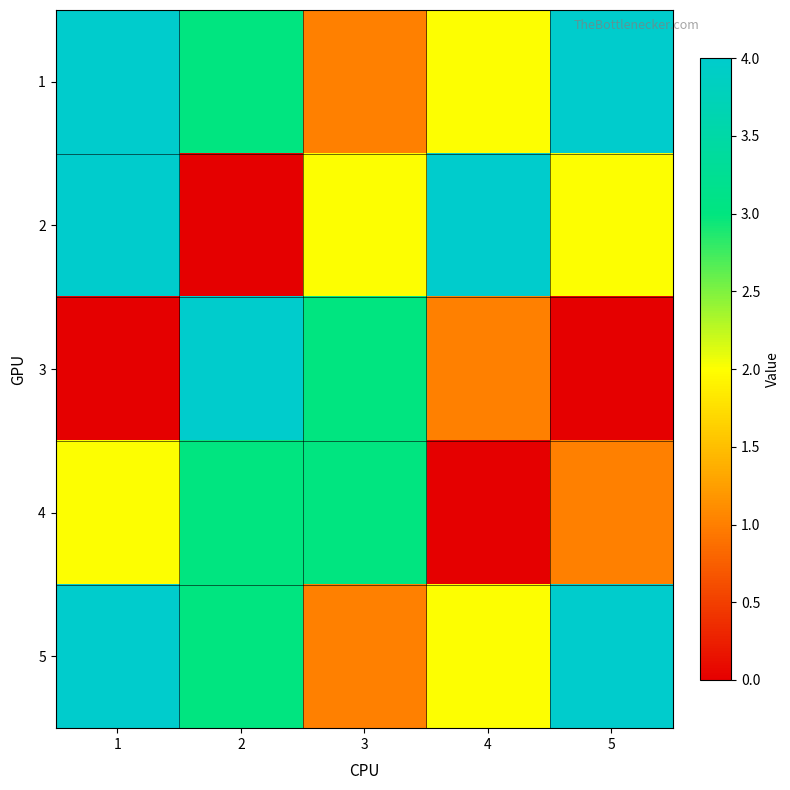

What is the difference between the highest and lowest values at 3?

2